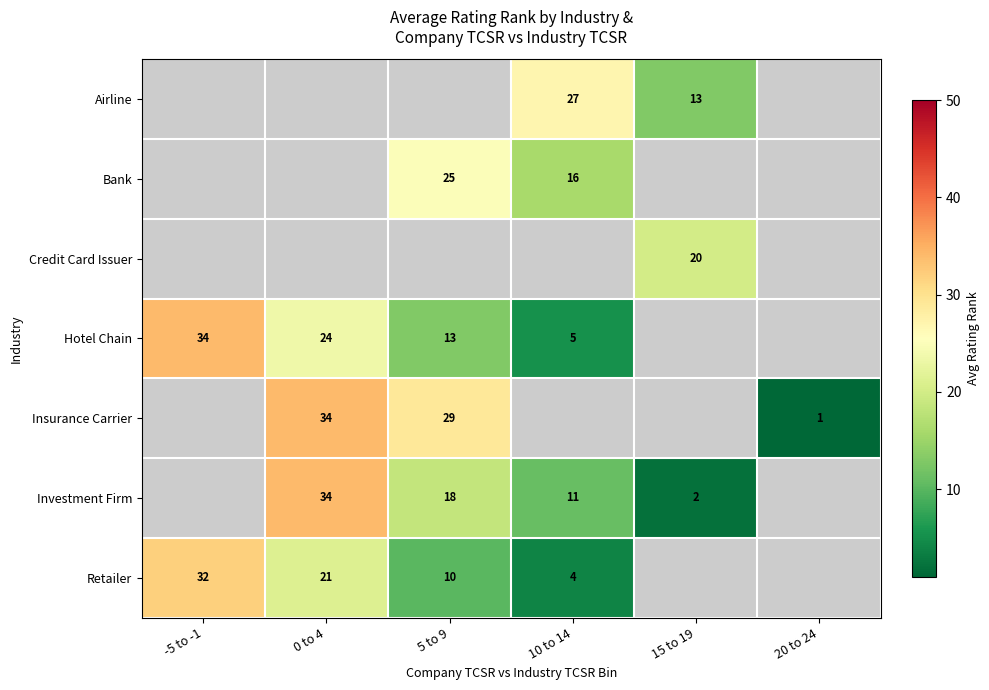

The Bank series shows 25 at 5 to 9. True or false?

True